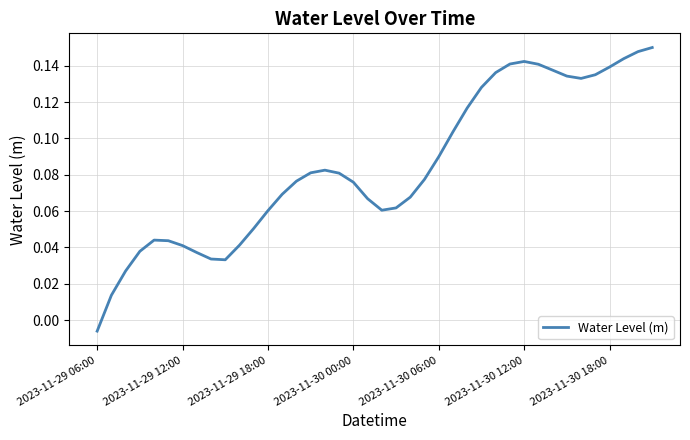

Reading right to left, list all the values displayed in this chart.

0.2	0.1	0.1	0.1	0.1	0.1	0.1	0.1	0.1	0.1	0.1	0.1	0.1	0.1	0.1	0.1	0.1	0.1	0.1	0.1	0.1	0.1	0.1	0.1	0.1	0.1	0.1	0.1	0.1	0.0	0.0	0.0	0.0	0.0	0.0	0.0	0.0	0.0	0.0	-0.0